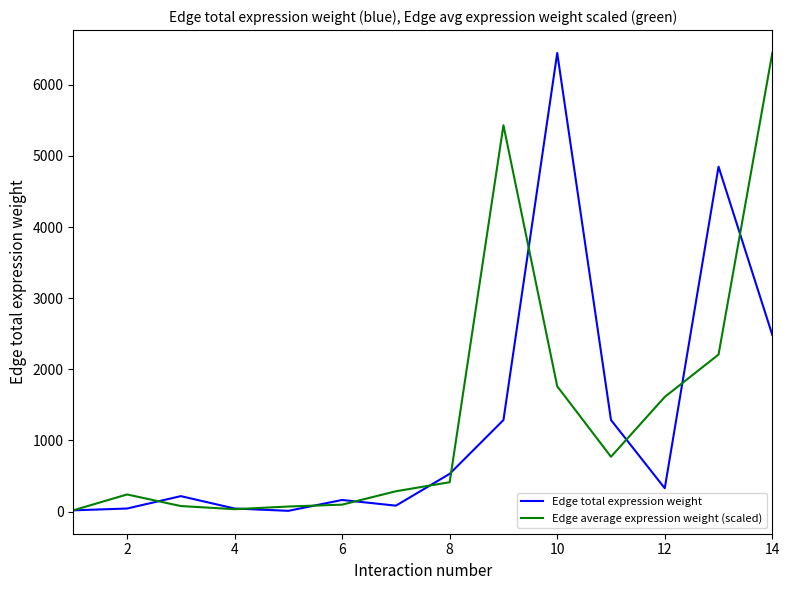

What is the lowest value of the Edge total expression weight series?

11.1